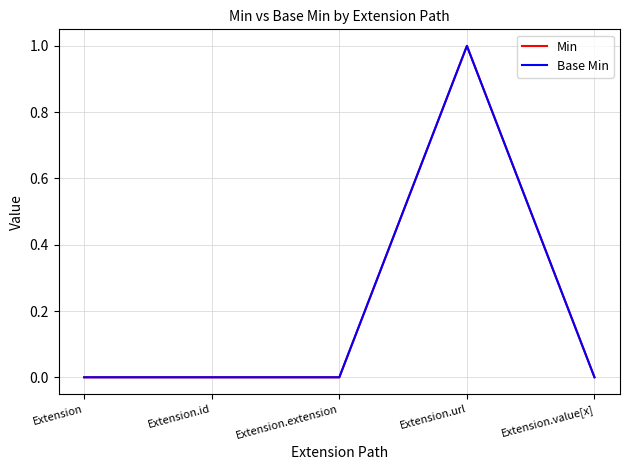

Between Extension and Extension.url, which series saw the biggest shift?

Min